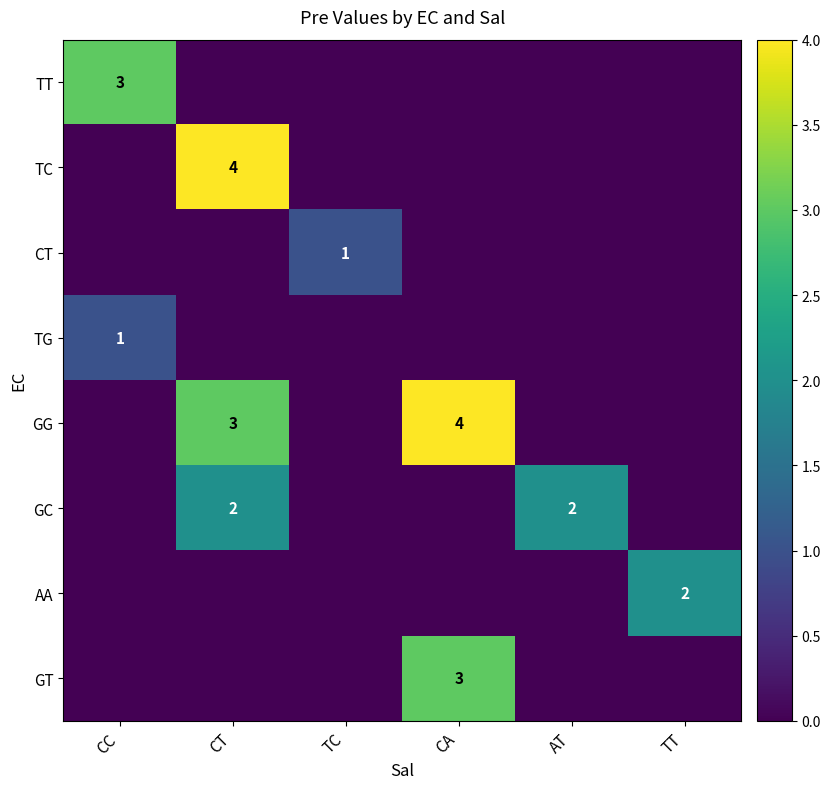

Is it true that AA equals 0 at CA?

True